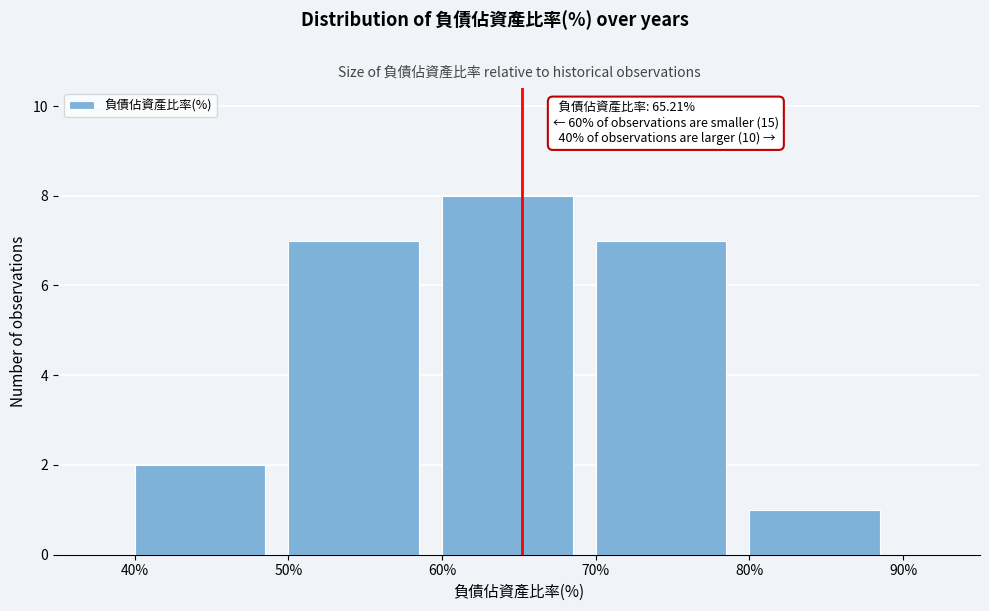

Which range on the x-axis has the tallest bar?

60% to 70%